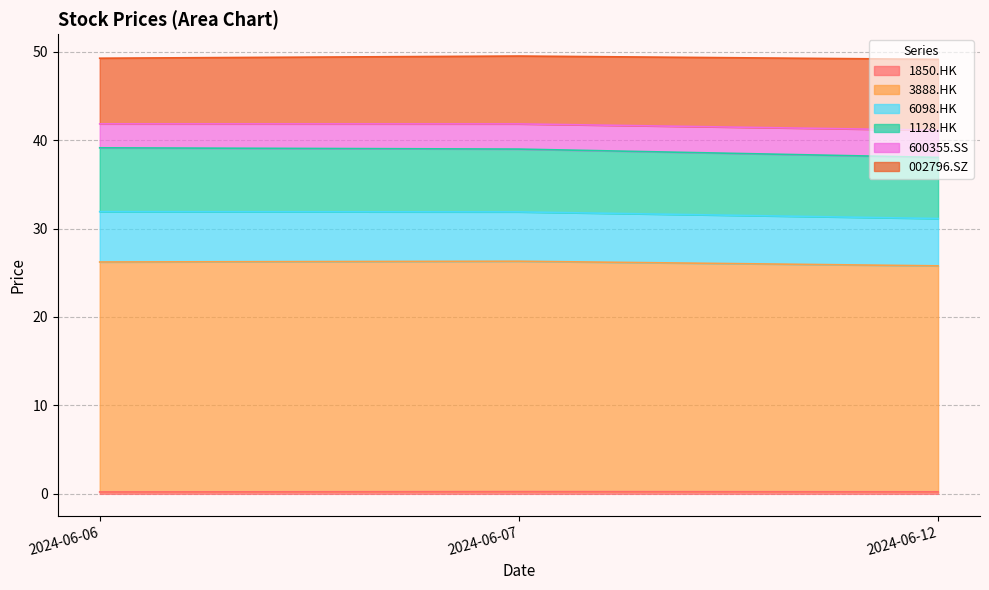

How many lines are shown in the chart?

6